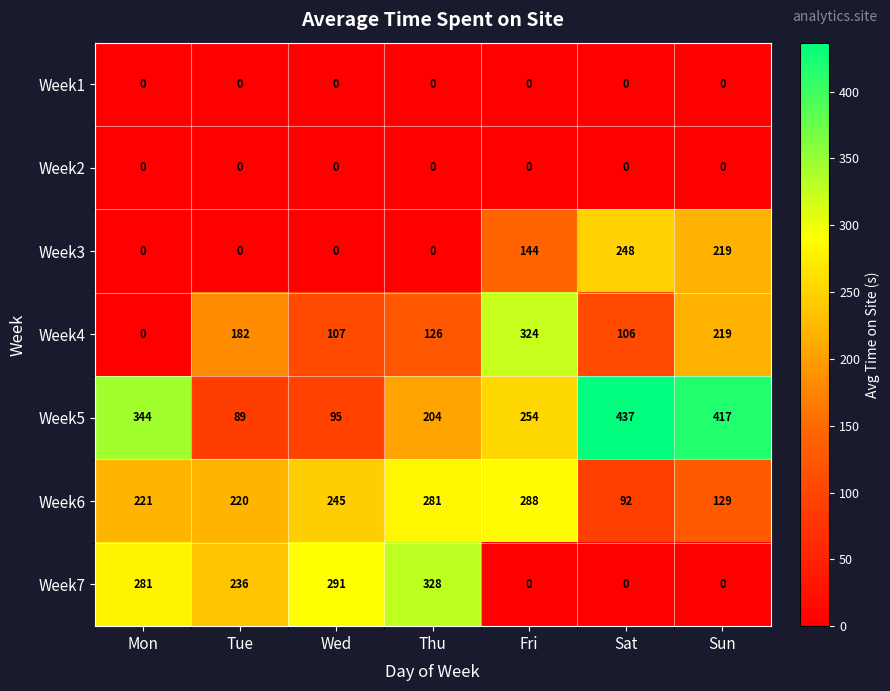

What is the greatest value displayed?

437